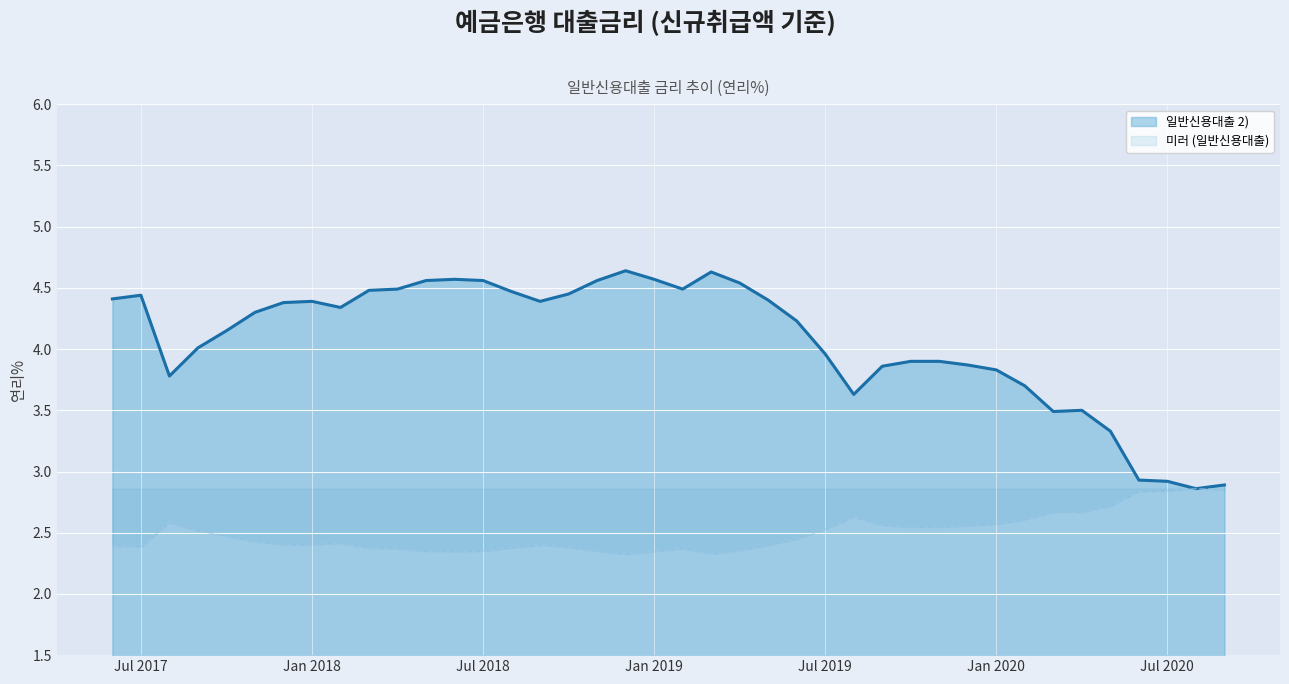

Reading left to right, list all the values displayed in this chart.

4.4	4.4	3.8	4.0	4.2	4.3	4.4	4.4	4.3	4.5	4.5	4.6	4.6	4.6	4.5	4.4	4.5	4.6	4.6	4.6	4.5	4.6	4.5	4.4	4.2	4.0	3.6	3.9	3.9	3.9	3.9	3.8	3.7	3.5	3.5	3.3	2.9	2.9	2.9	2.9